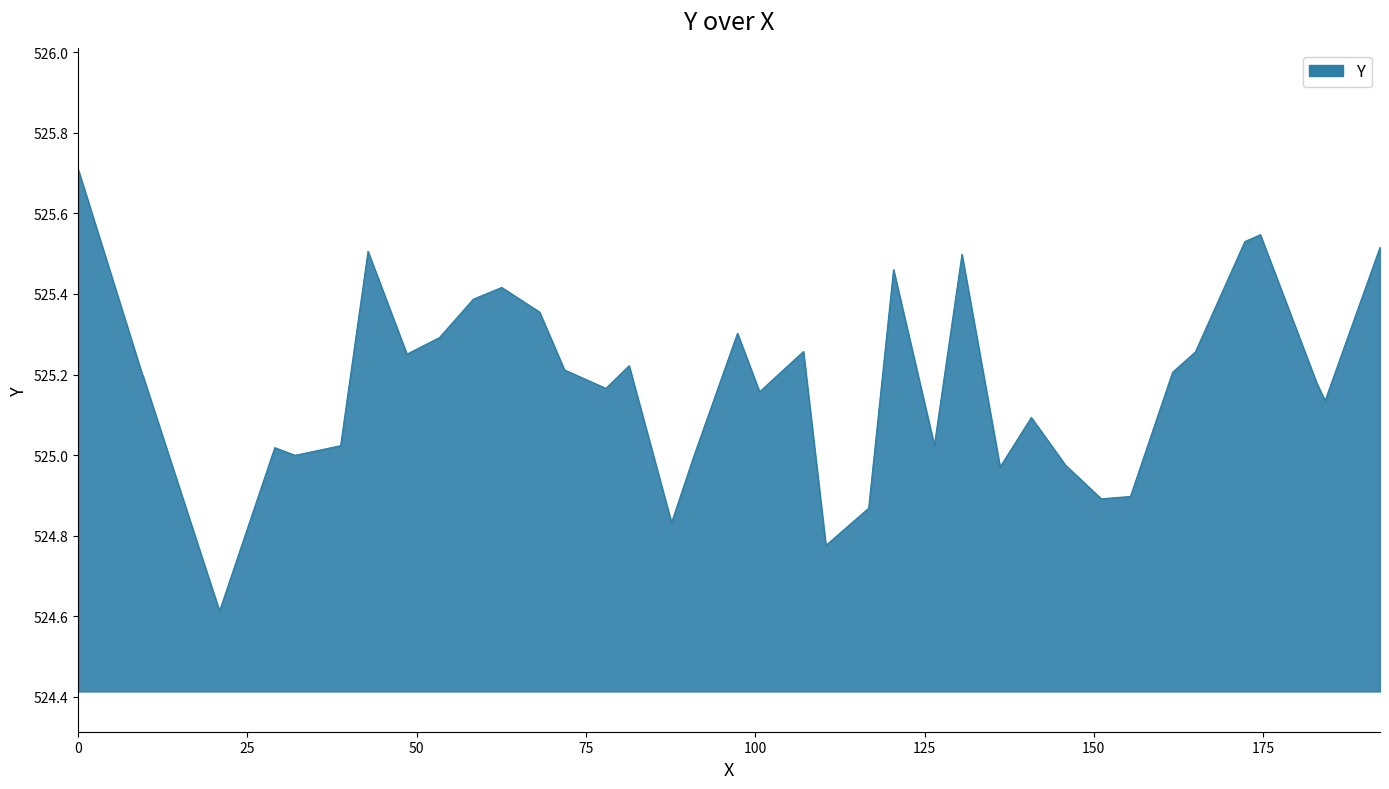

What is the minimum value shown in the chart?

524.6